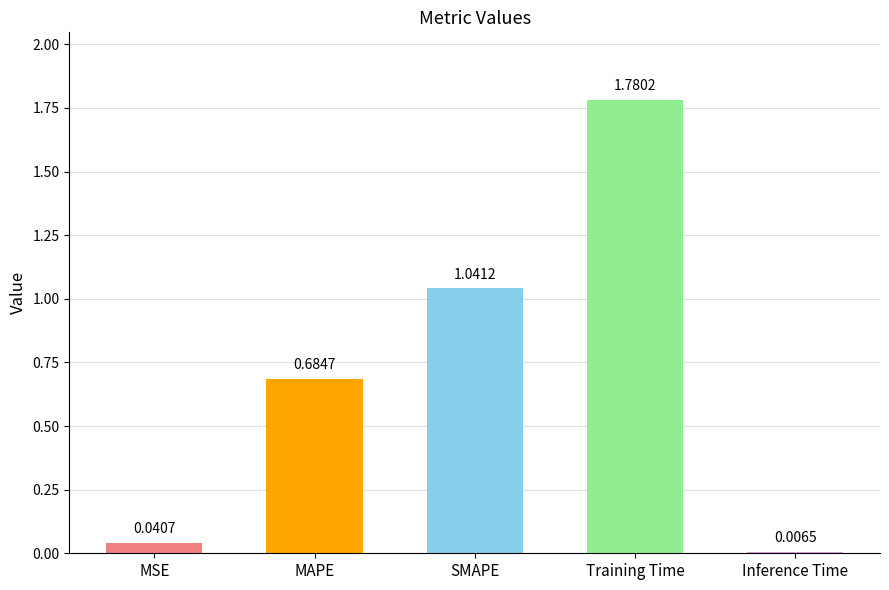

What is the change in value from MAPE to Training Time?

+1.1